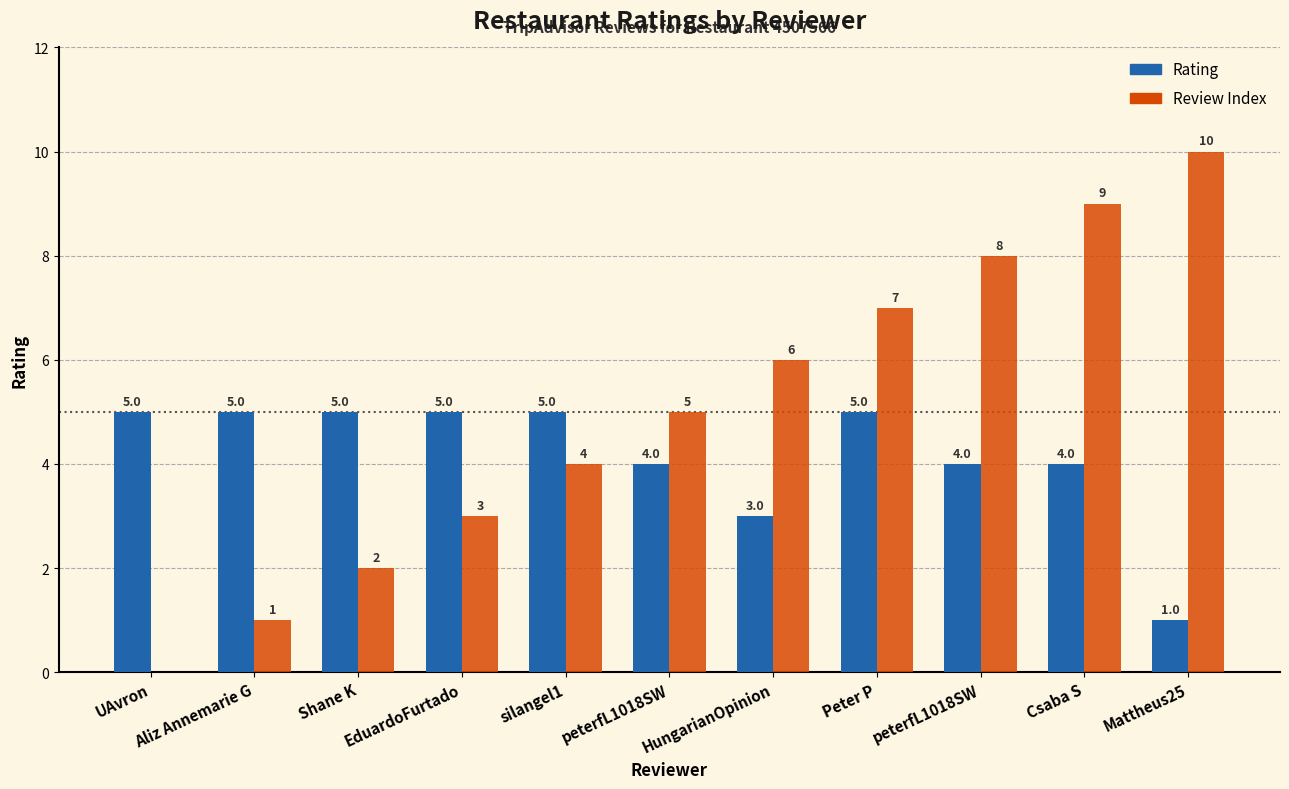

How many groups of bars are there?

11